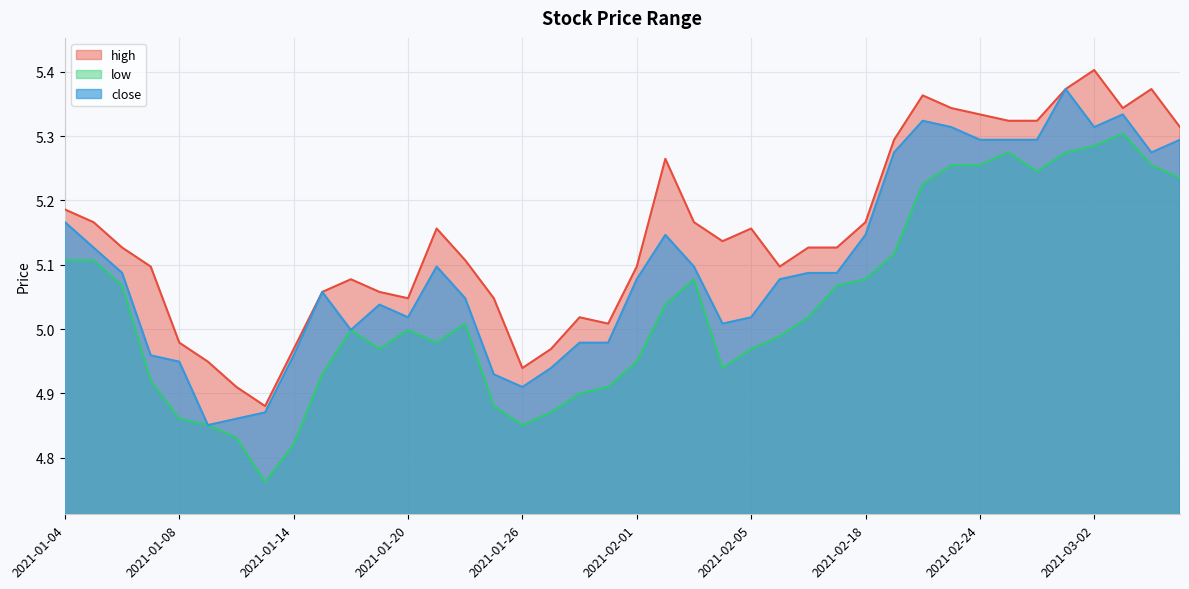

At which category is the sum across all series the highest?

2021-03-01